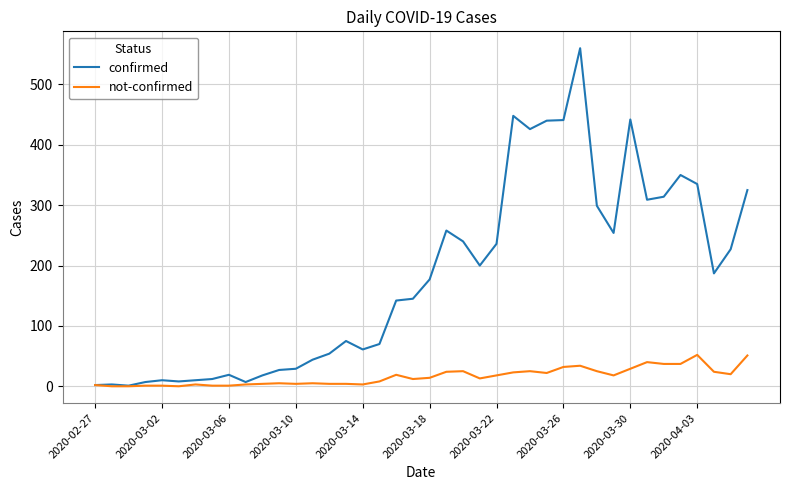

How many categories are shown in the chart?

40